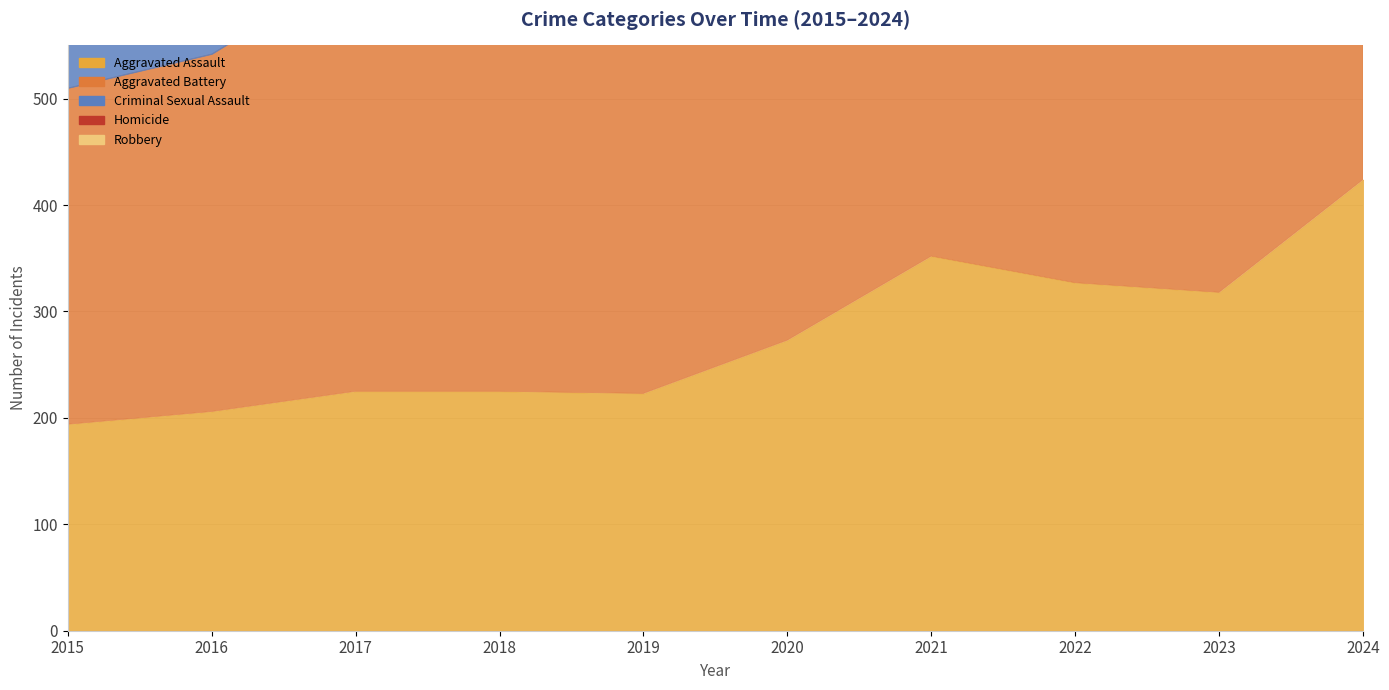

True or false: Homicide and Aggravated Battery intersect in this chart.

False